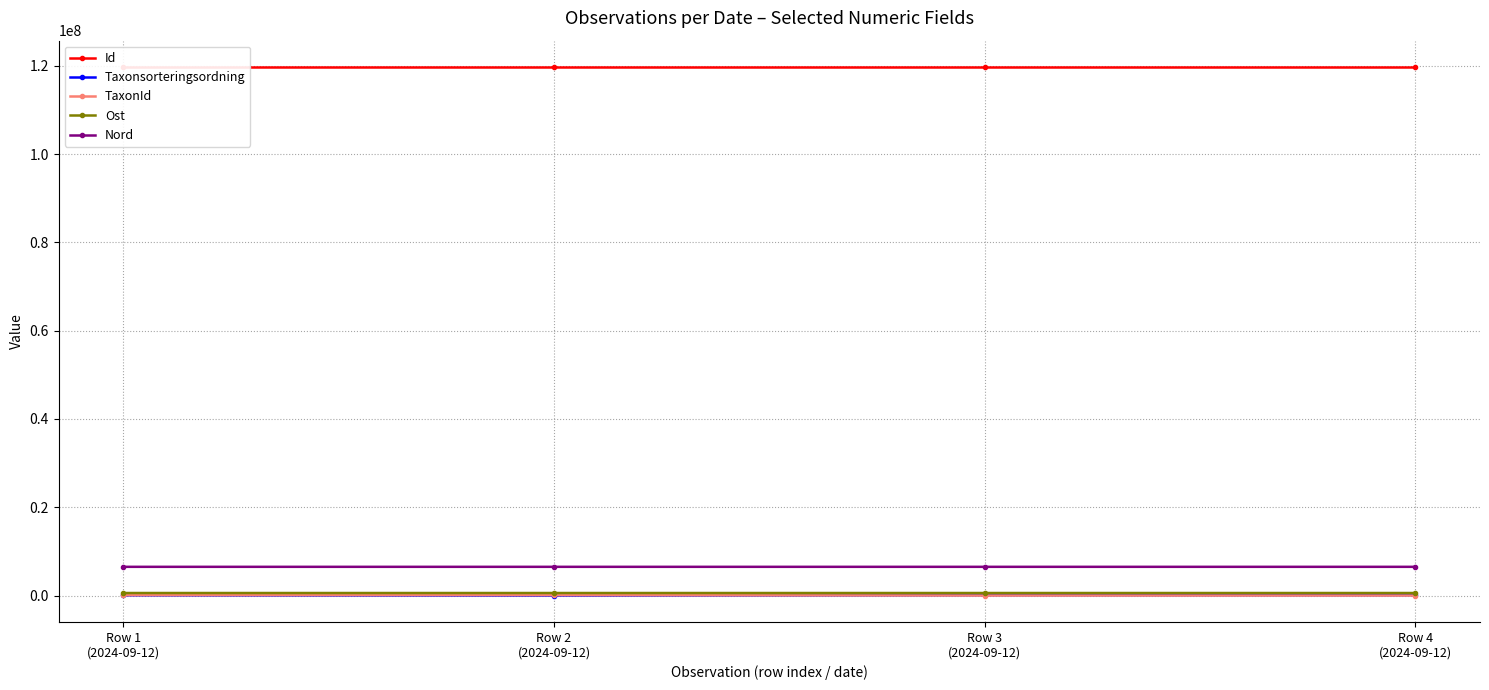

Between Row 2
(2024-09-12) and Row 1
(2024-09-12), which is larger?

Row 2
(2024-09-12)